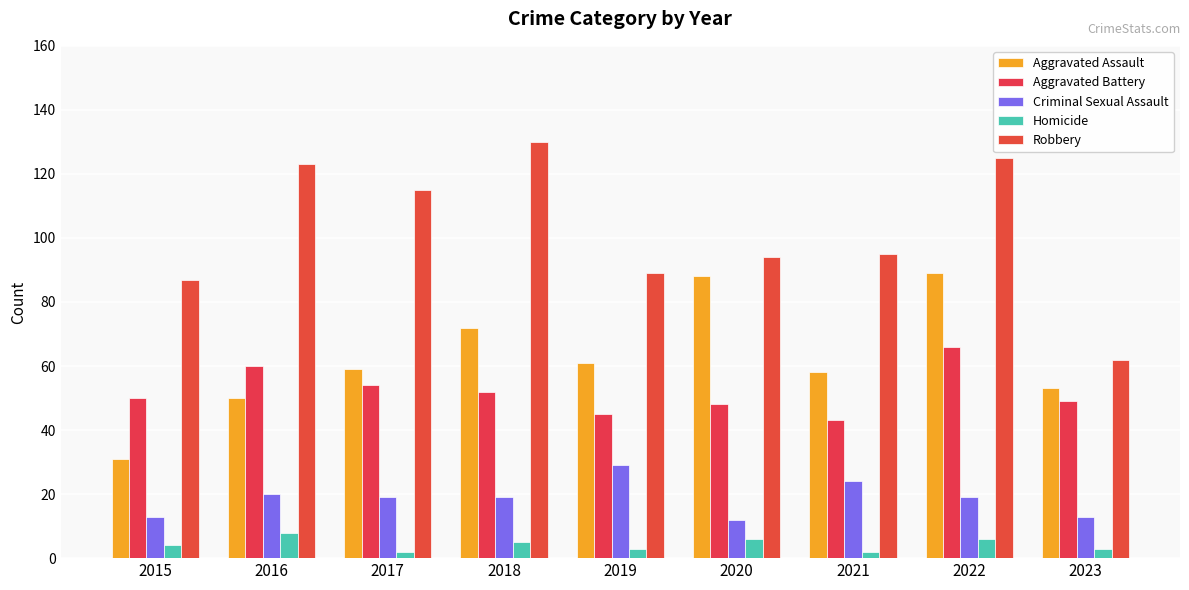

At which category is the sum across all series the highest?

2022